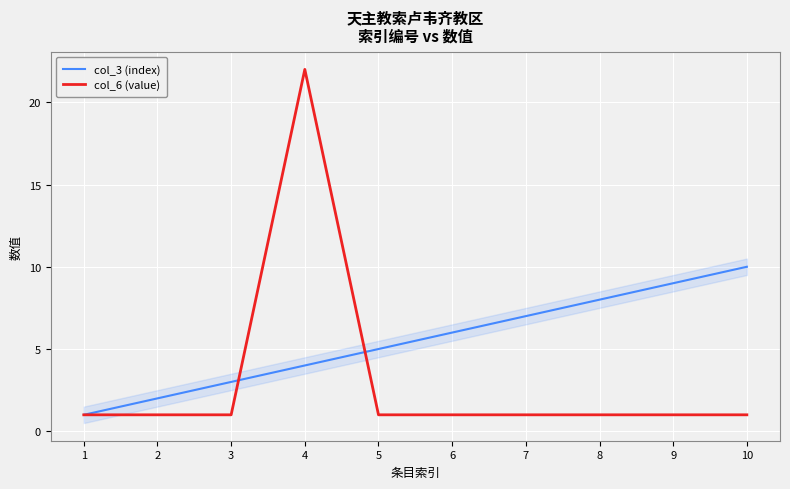

What is the maximum value for col_6 (value)?

22